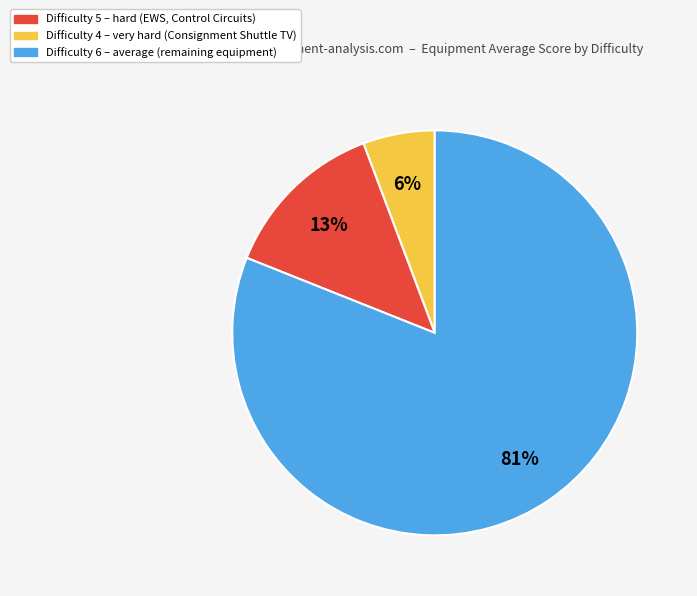

How many segments does this pie chart have?

3